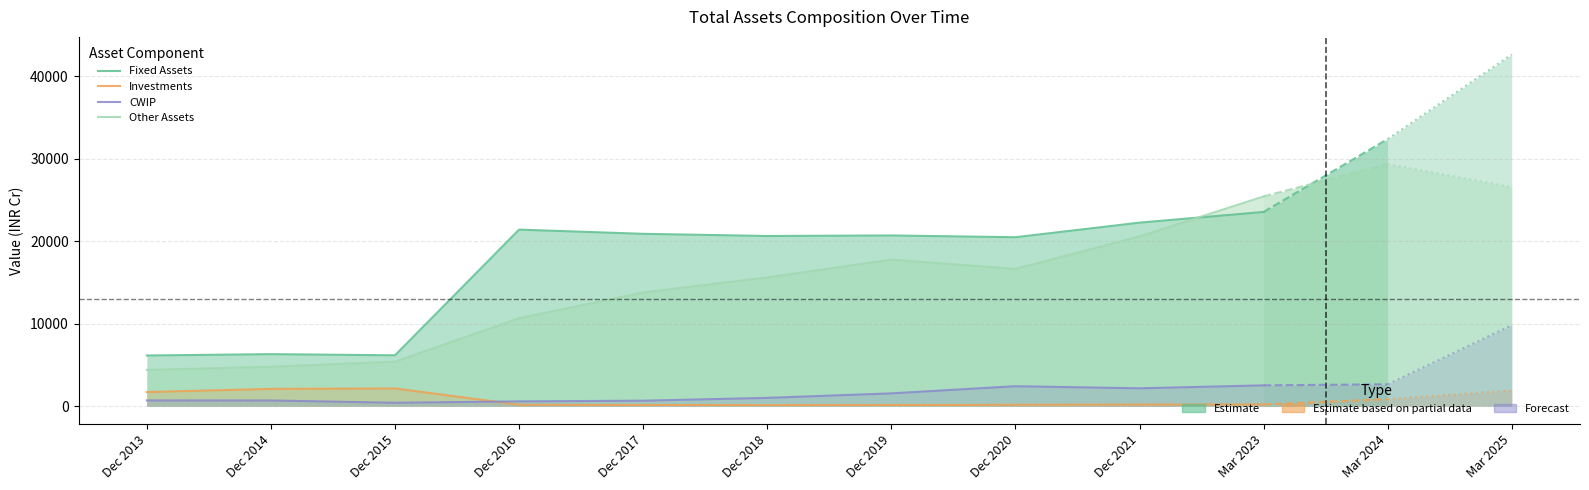

Count the number of categories in the chart.

10